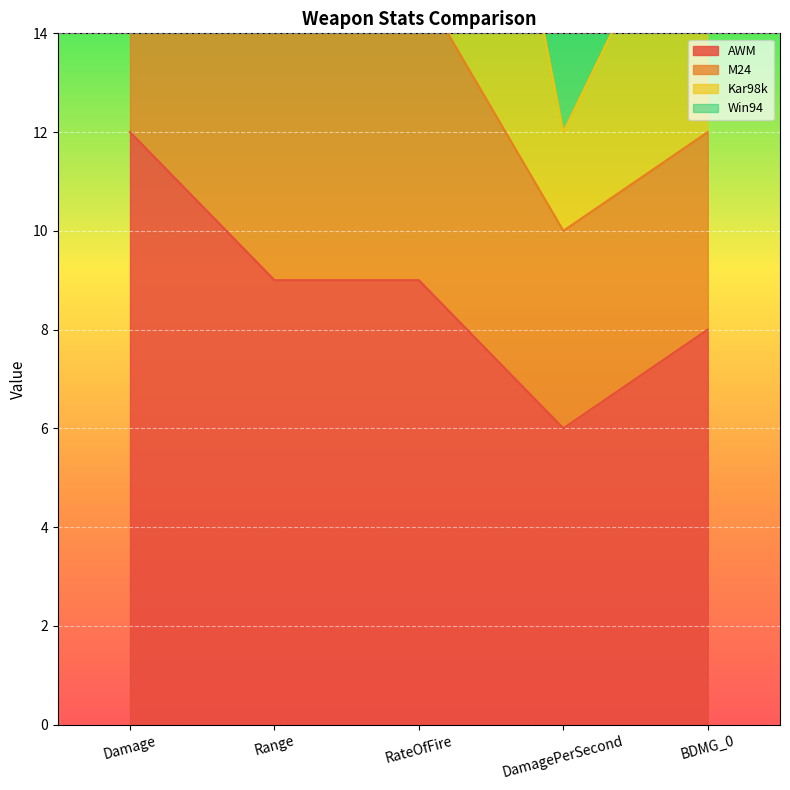

Rank the series at BDMG_0 from lowest to highest value.

AWM, M24